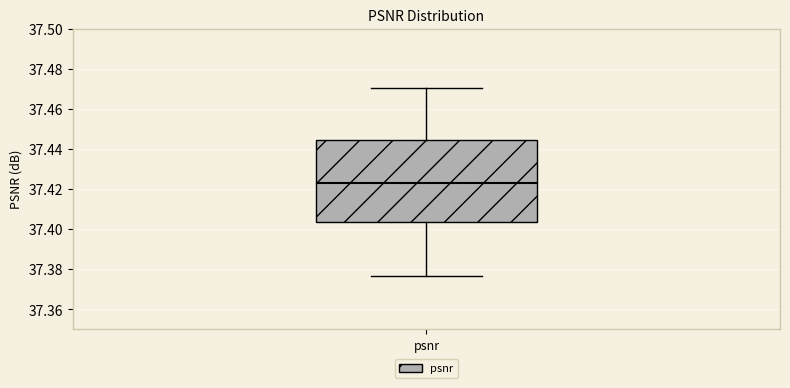

Read this box plot against the y-axis: the position of the median line, the range covered by the box, and the ends of both whiskers. The values are not printed on the chart, so give them approximately, as read against the axis.

median 37.422, box 37.404 to 37.444, whiskers 37.376 to 37.470